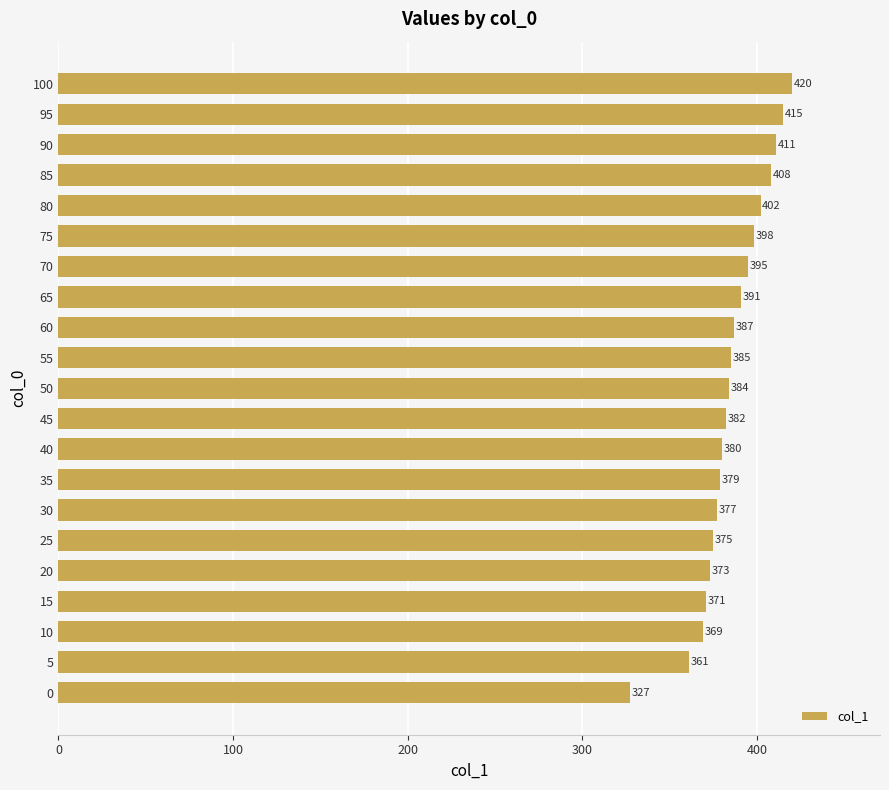

How many values are below 384?

10